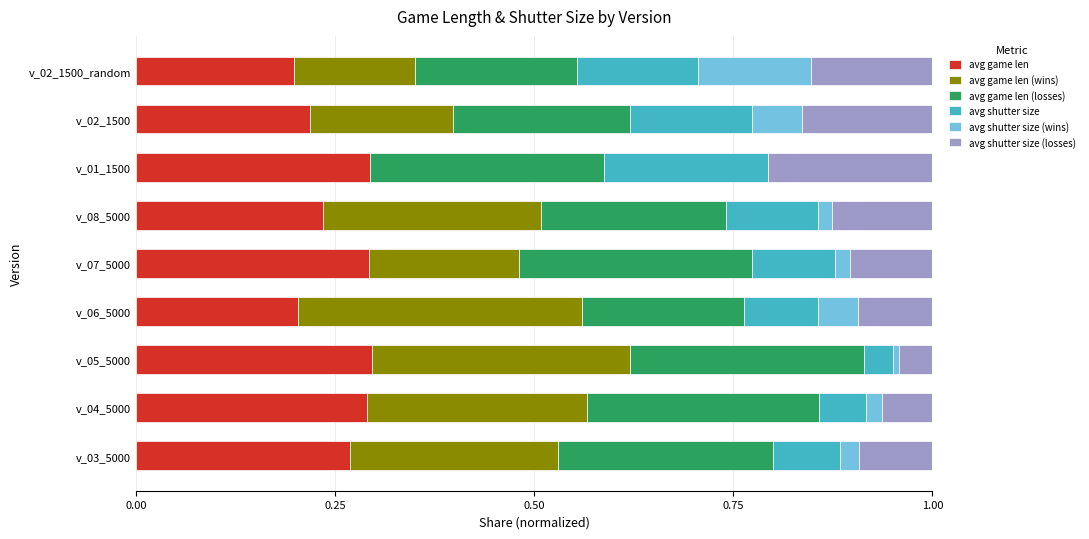

What is the total value across all series at v_06_5000?

1.0